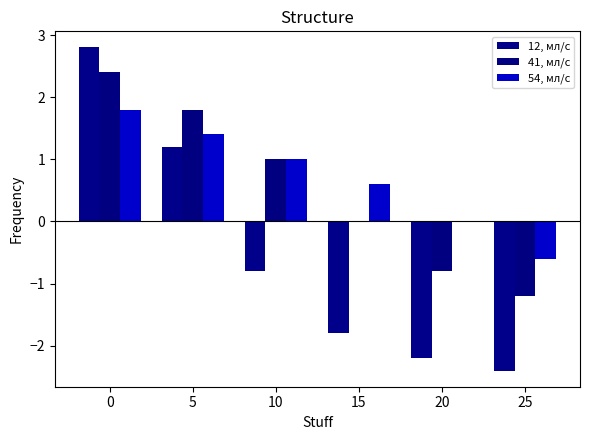

What are all the series names shown in the legend?

12, мл/с, 41, мл/с, 54, мл/с